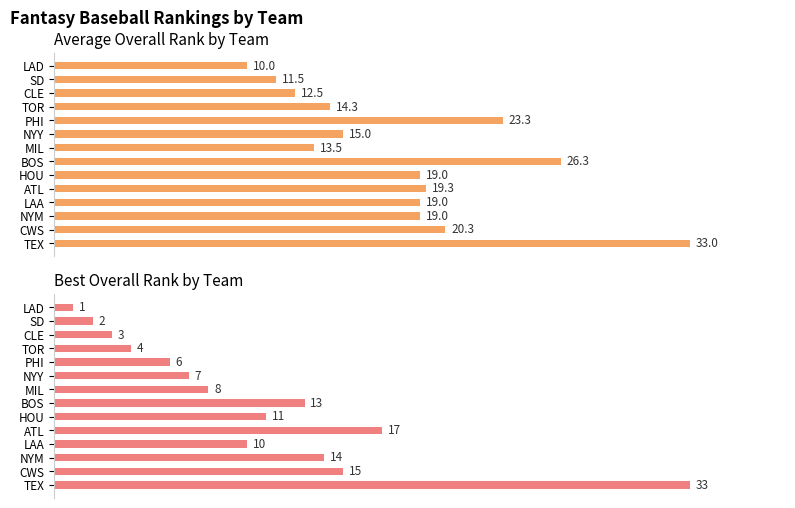

Which has a higher value, PHI or TEX?

TEX